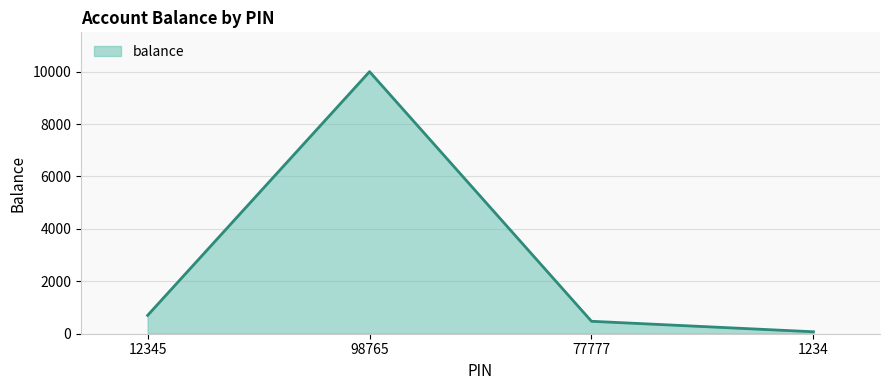

What position from the left is 77777?

3